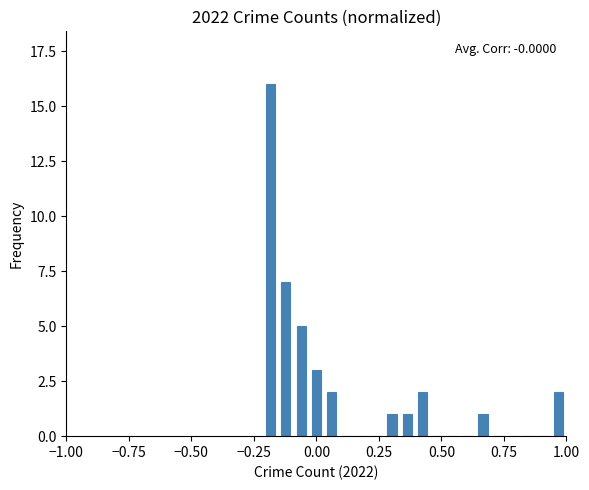

Around what value on the x-axis is the tallest bar? Give the approximate position of its centre, as read against the axis.

-0.20